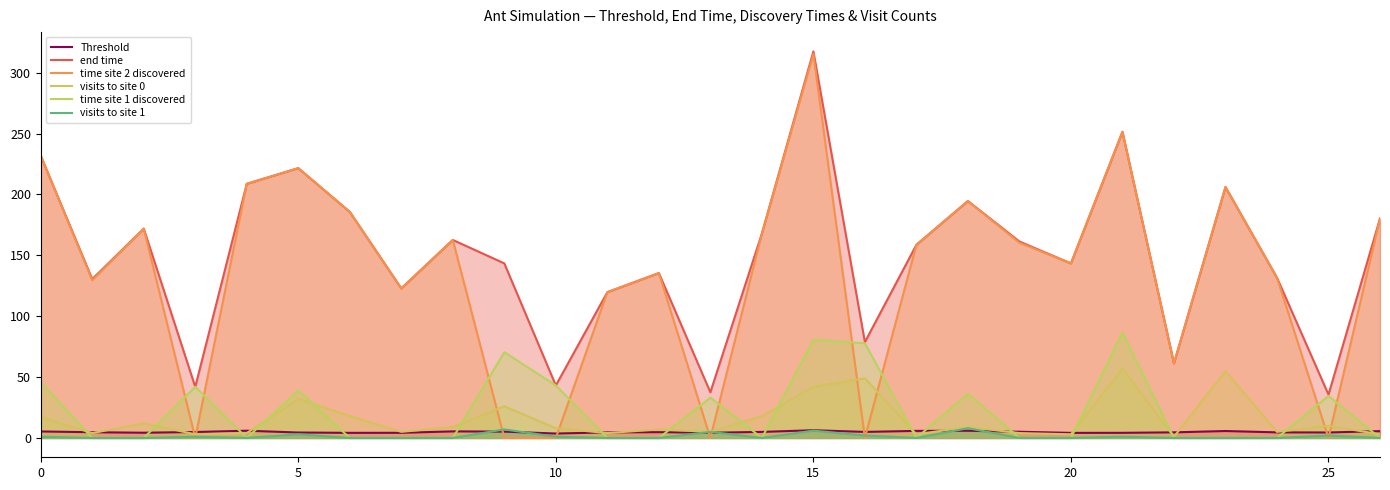

What is the difference between the highest and lowest values at 15?

311.5